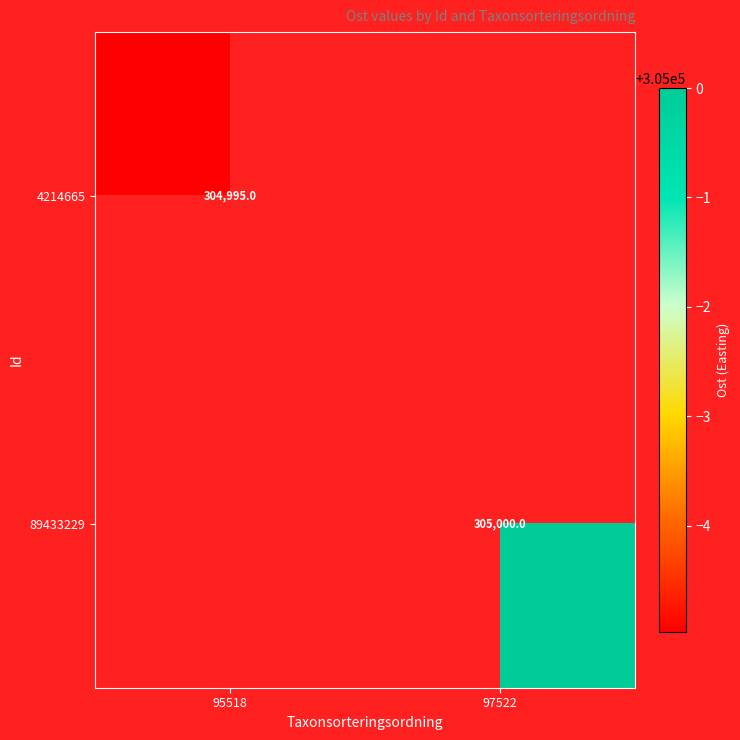

Is the value of 89433229 at 97522 greater than the value of 4214665 at 95518?

Yes